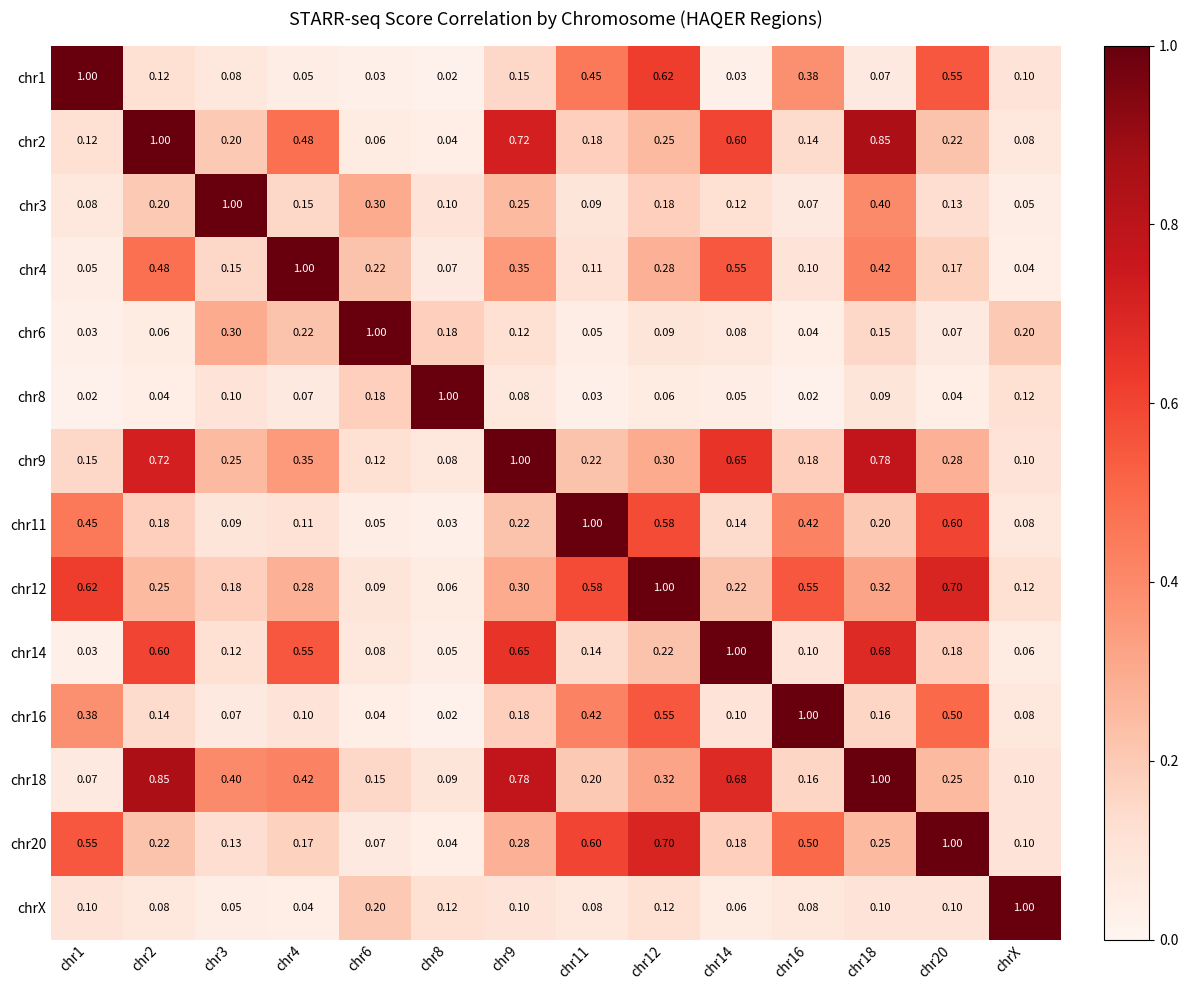

Count the number of data series in this chart.

14